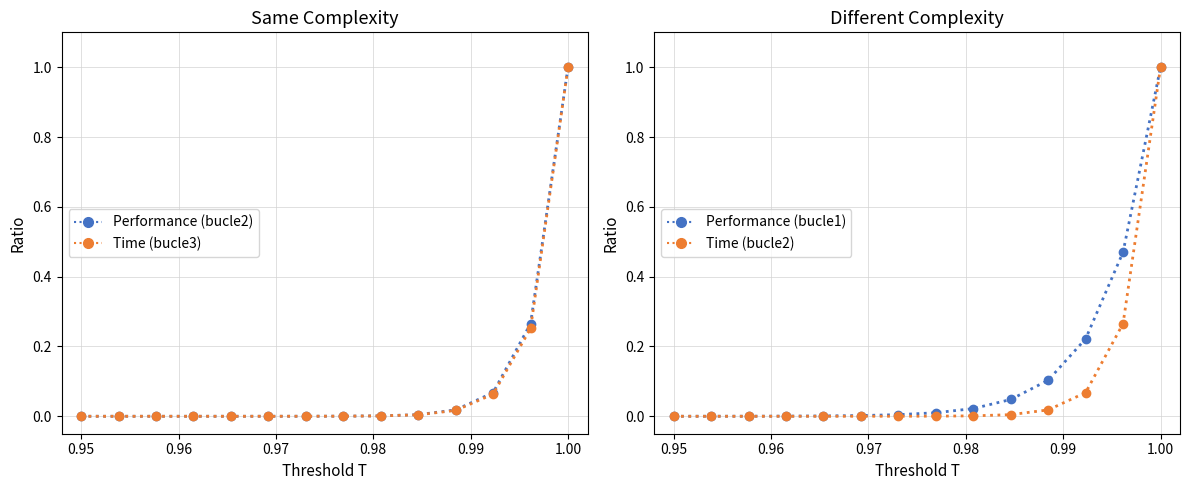

How many lines are shown in the chart?

4